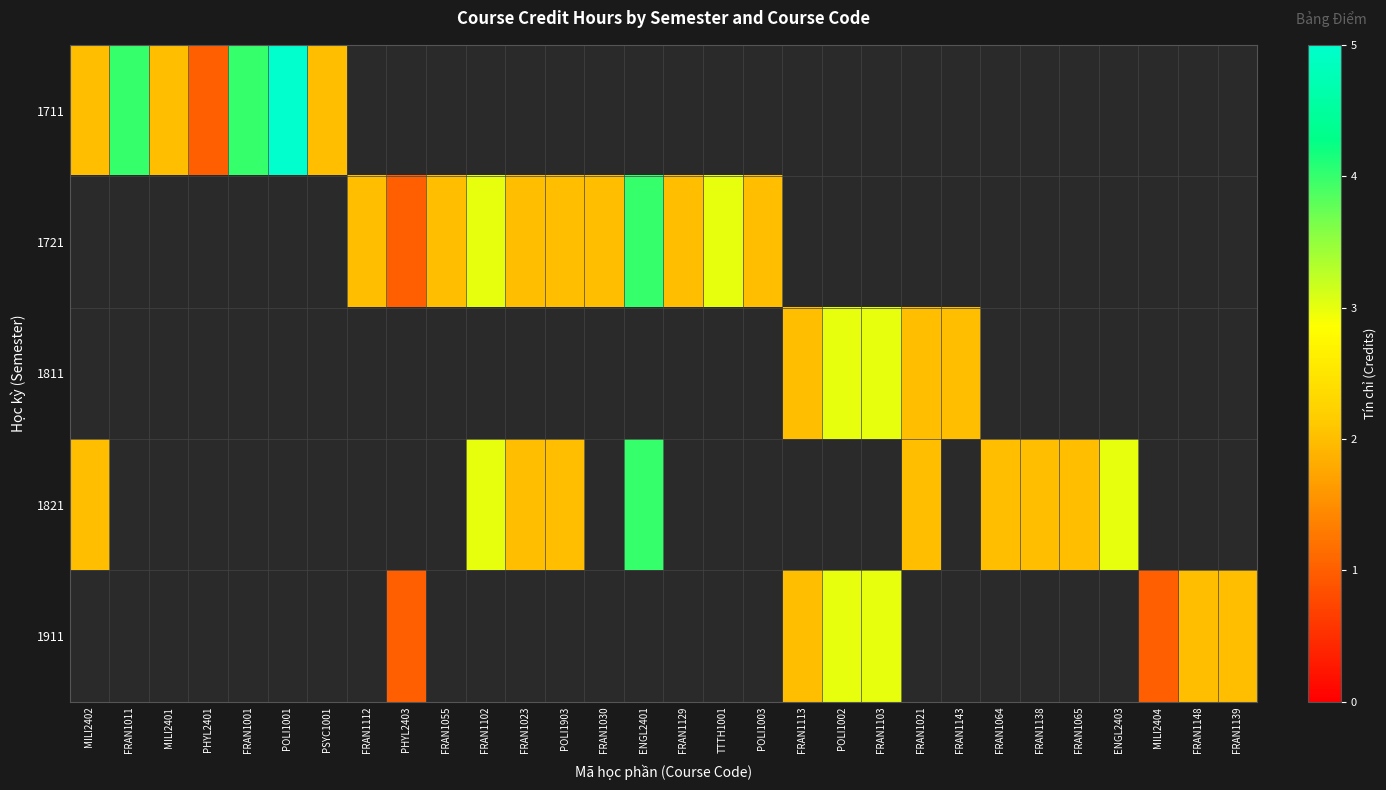

Which category has the lowest value in the 1911 series?

MILI2402